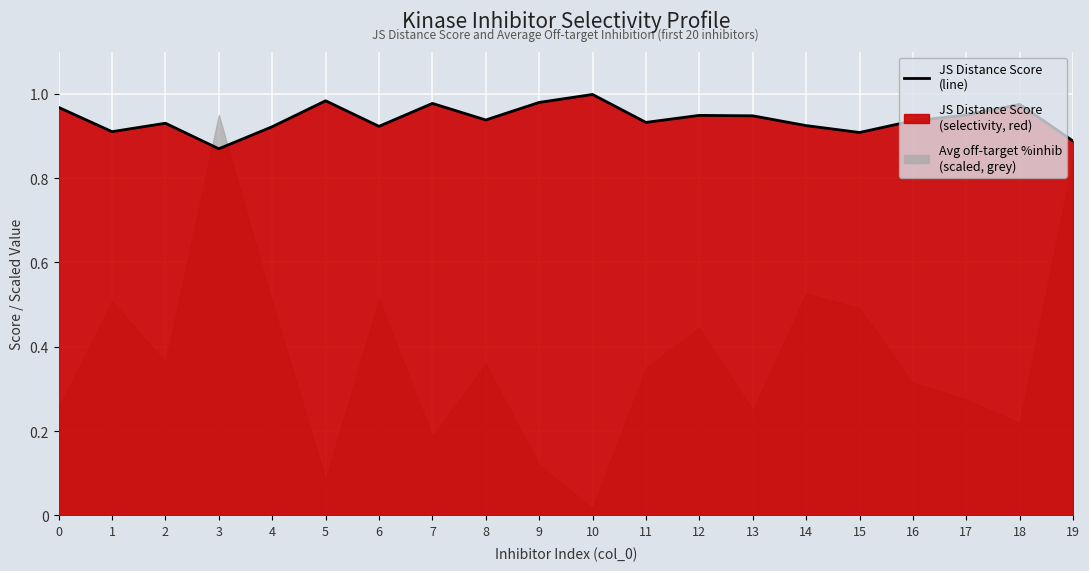

What is the greatest value displayed?

1.0